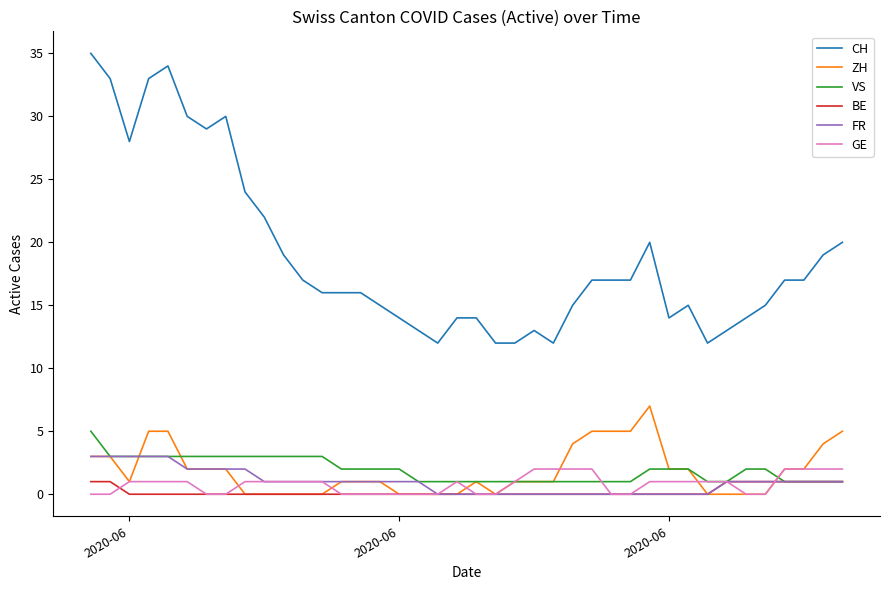

True or false: FR and CH cross at least once.

False